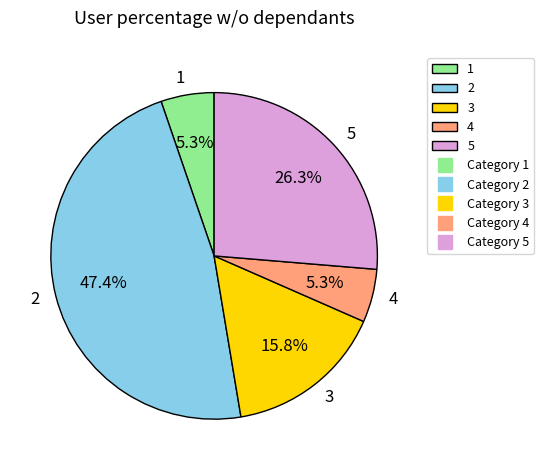

What percentage do 5 and 1 together represent?

31.6%